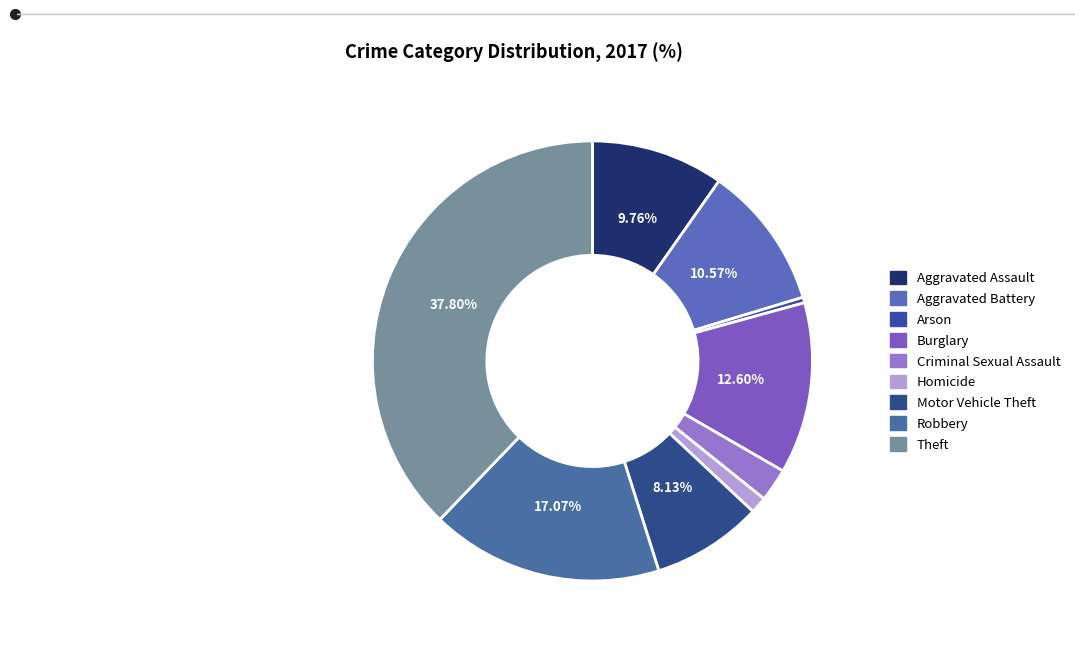

What percentage is the Theft slice, to the nearest percent?

38%